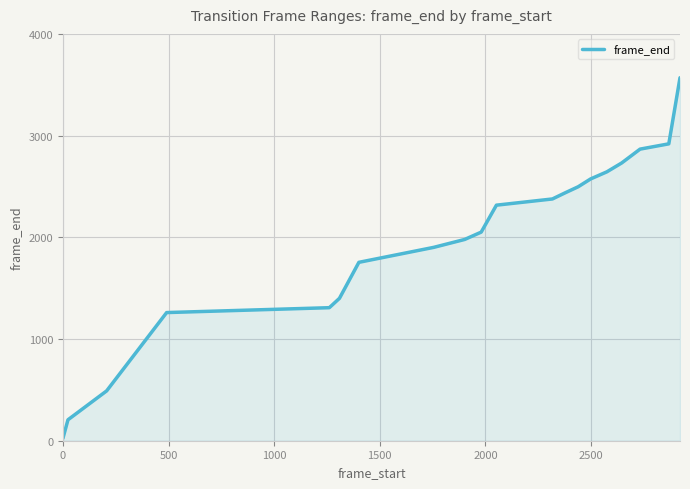

What is the greatest value displayed?

3569